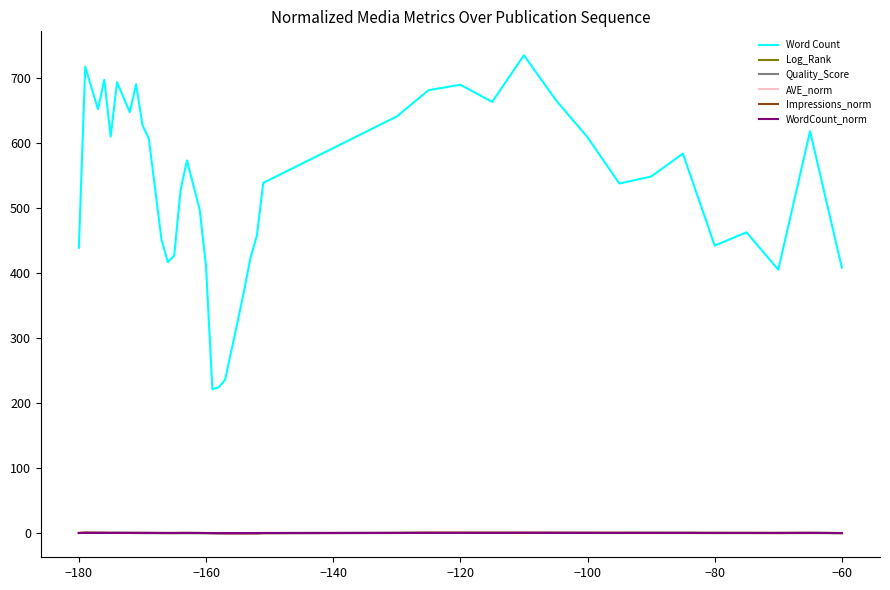

What is the maximum value for Word Count?

734.3